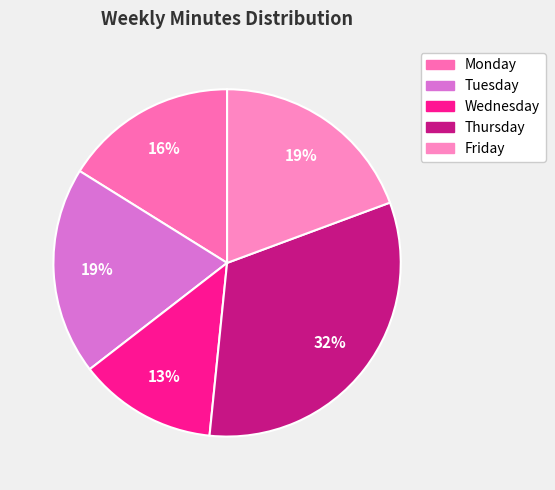

How many slices are in this pie chart?

5